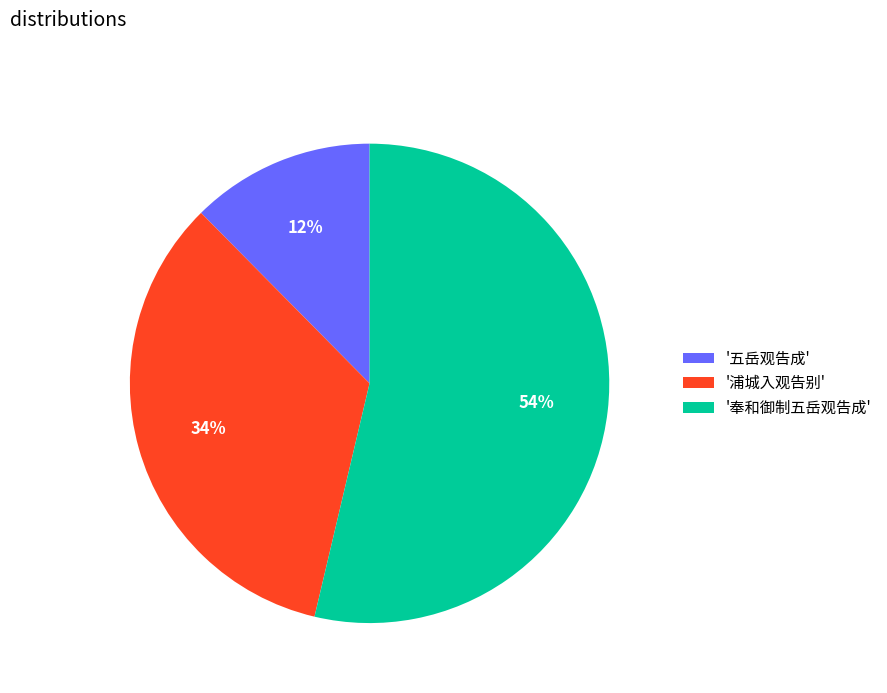

To the nearest percent, what is the combined percentage of '五岳观告成' and '奉和御制五岳观告成'?

66%